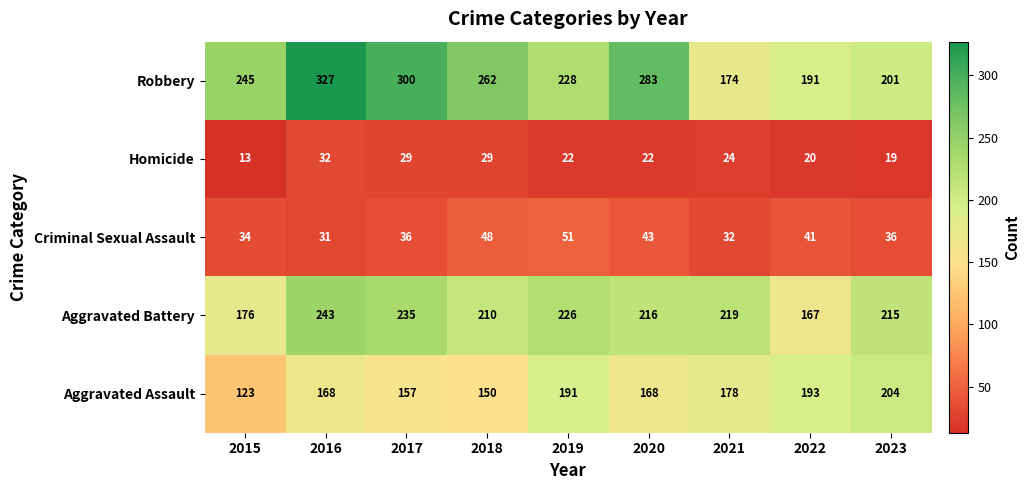

How many data points does each series have?

9